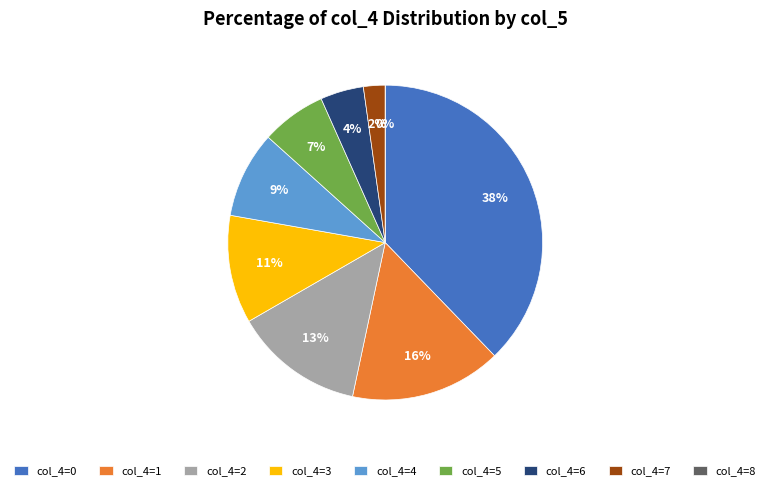

Is 1 the majority of the pie?

No